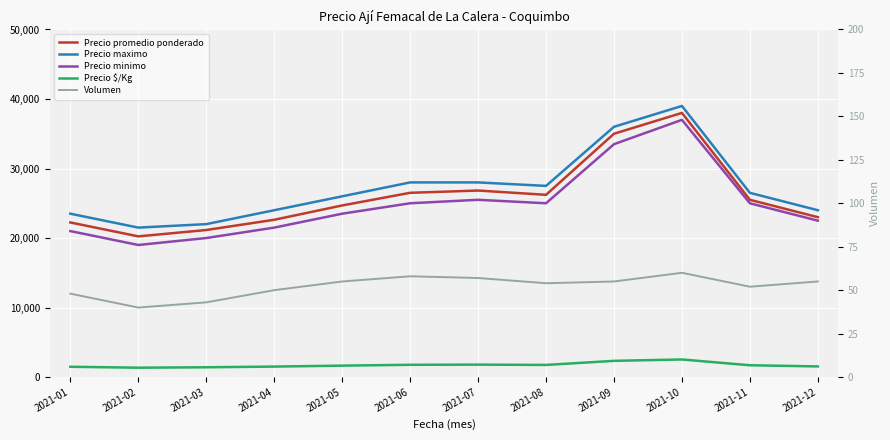

At which label does Precio maximo reach its peak?

2021-10